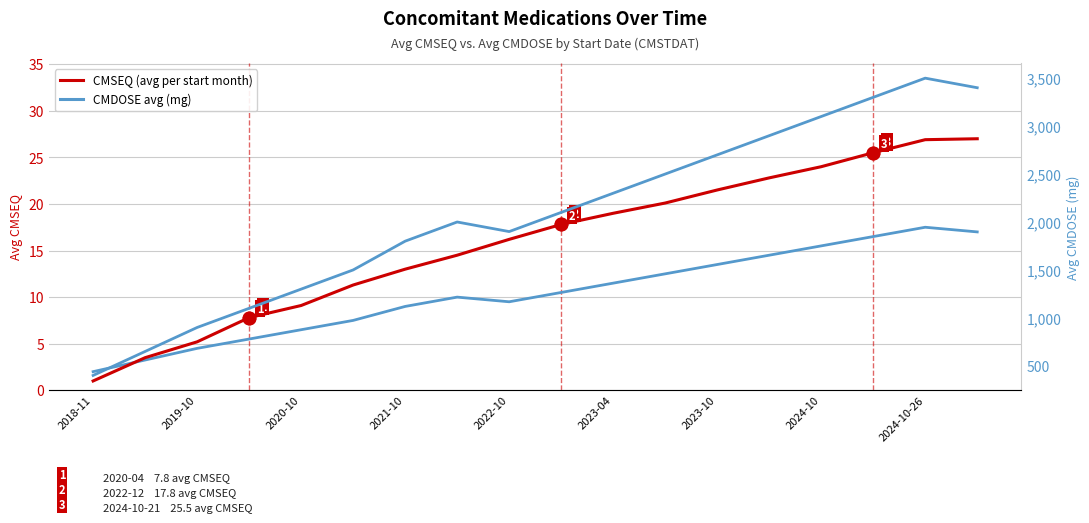

What is the total value across all series at 15?

3342.0